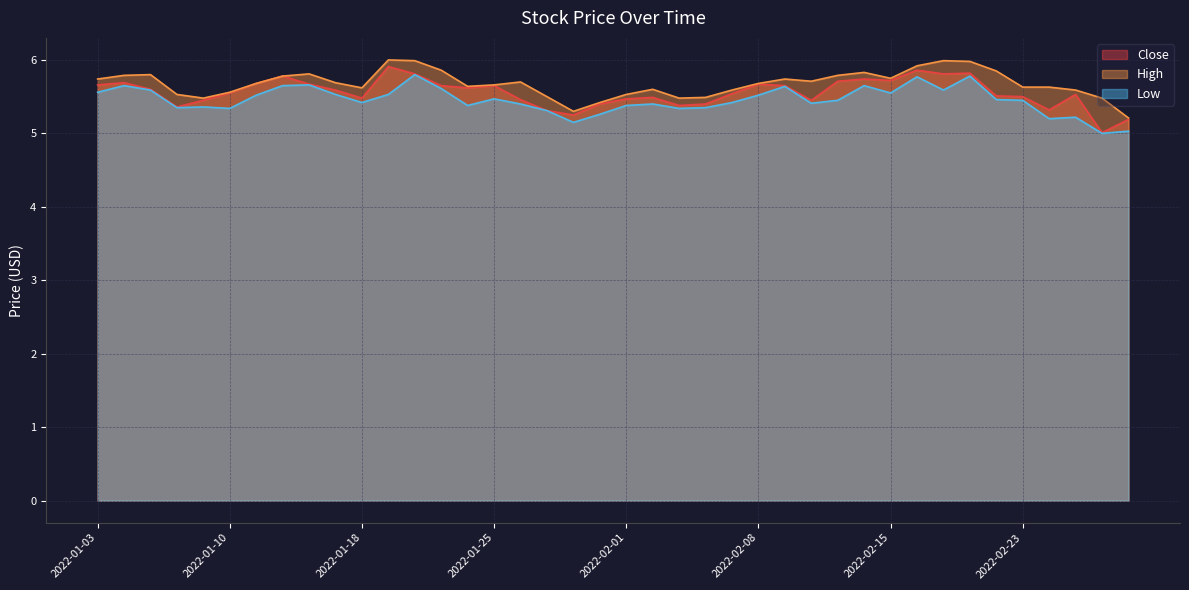

Which label corresponds to the smallest value in the chart?

2022-02-28